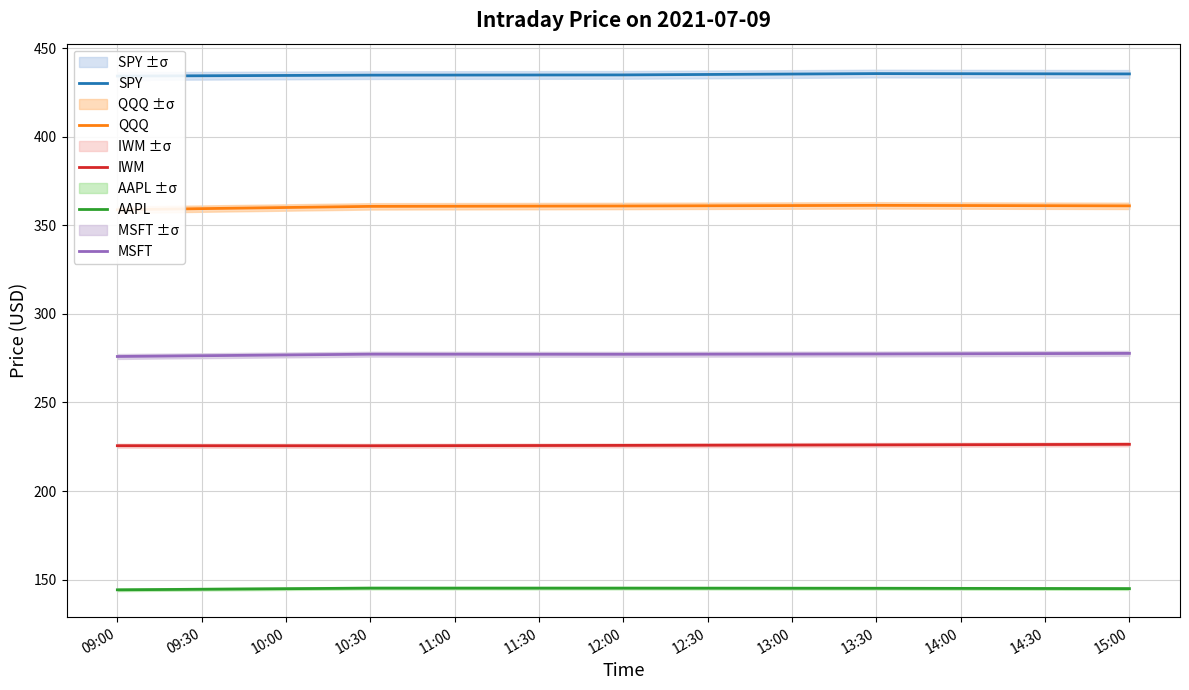

Is it true that AAPL equals 95.3 at 15:00?

False